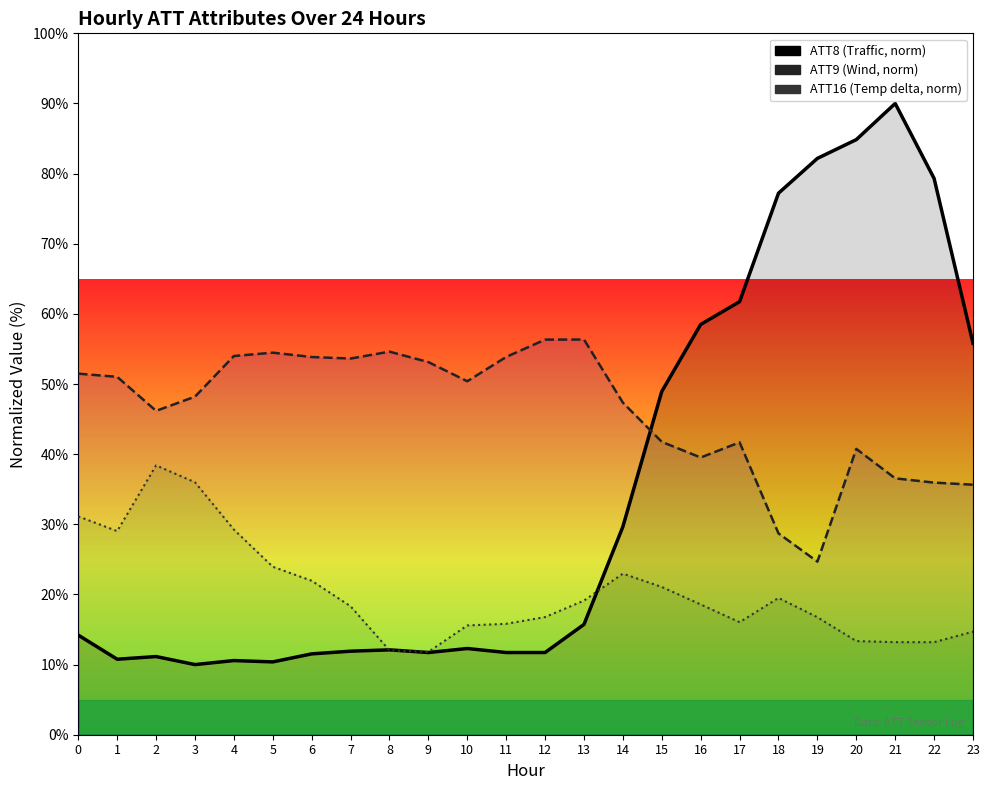

At which category does ATT8 (norm) reach its first local peak?

2